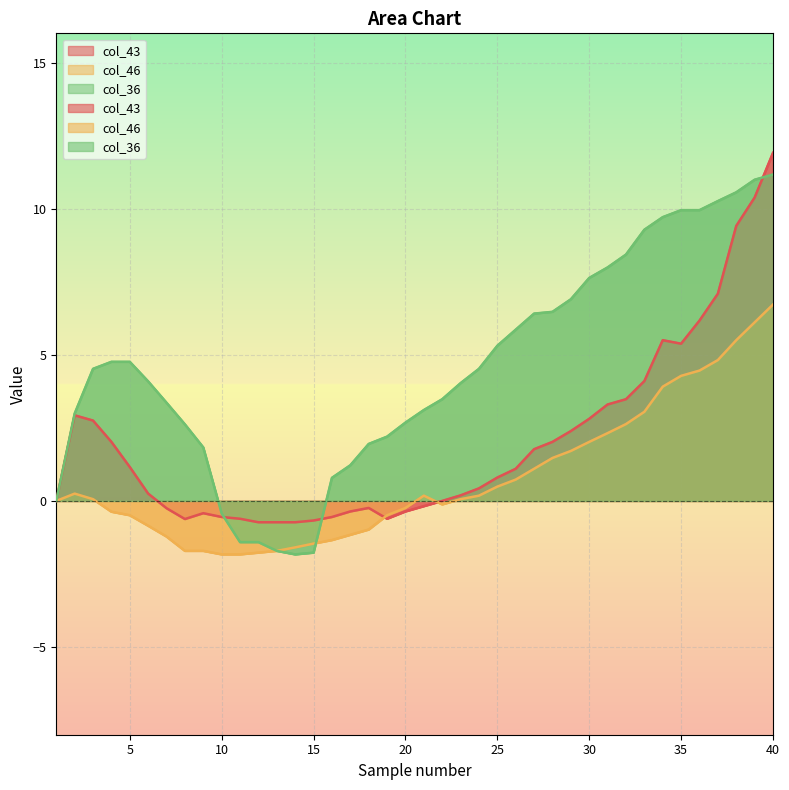

In col_43, how many points are lower than both neighbors (excluding endpoints)?

3